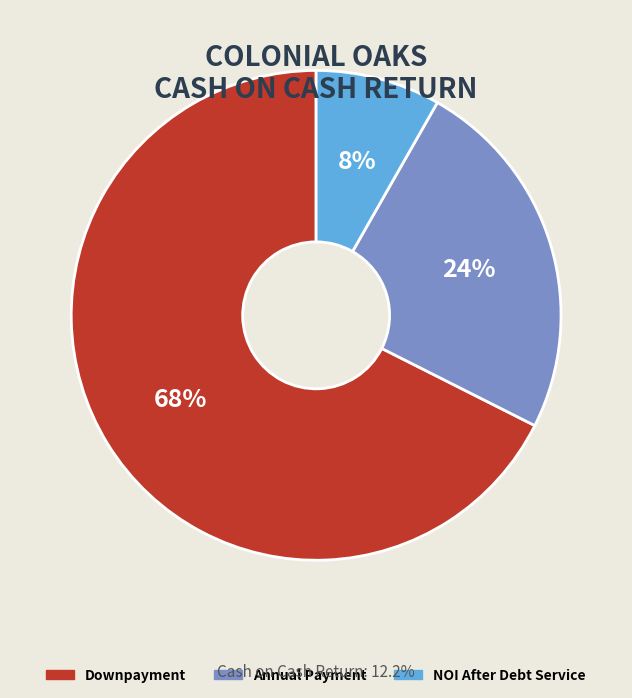

What is the majority slice?

Downpayment